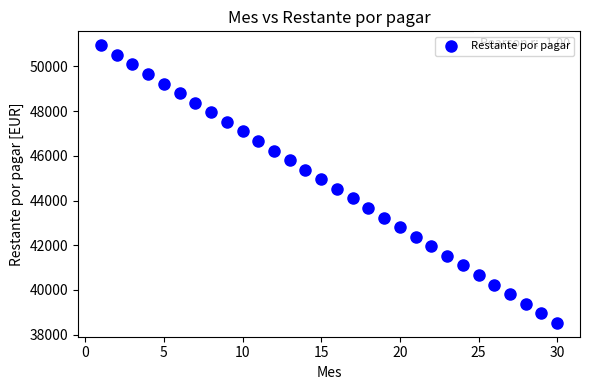

What is the range of Y values (max minus min)?

12415.6